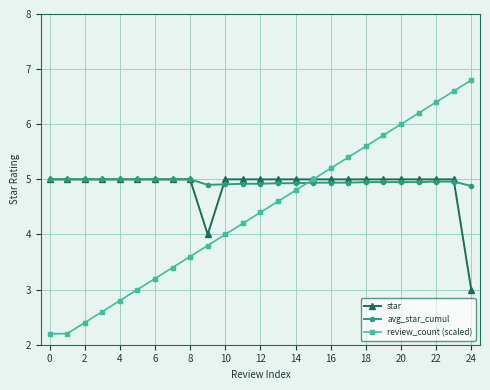

What is the highest value of the review_count (scaled) series?

6.8